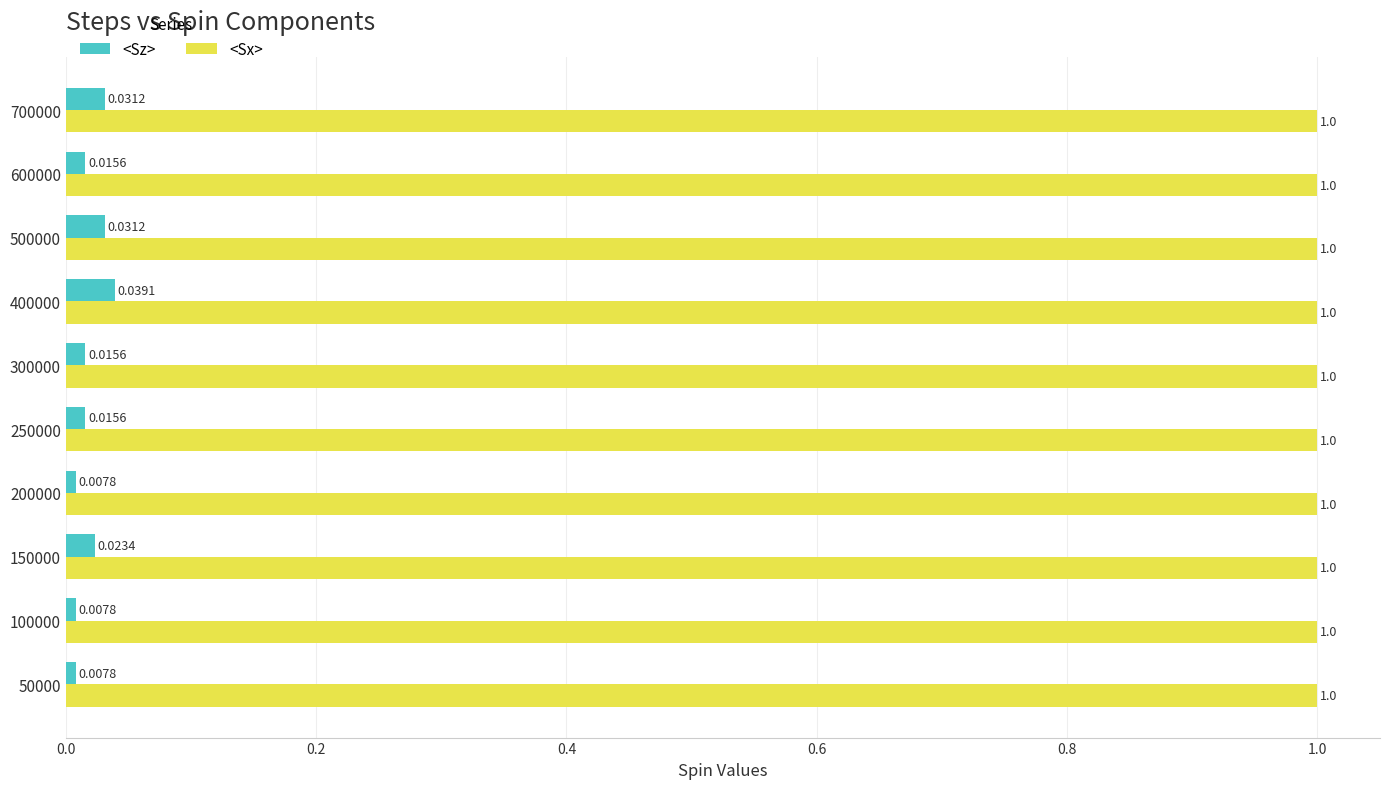

Which series has the widest spread of values?

<Sz>